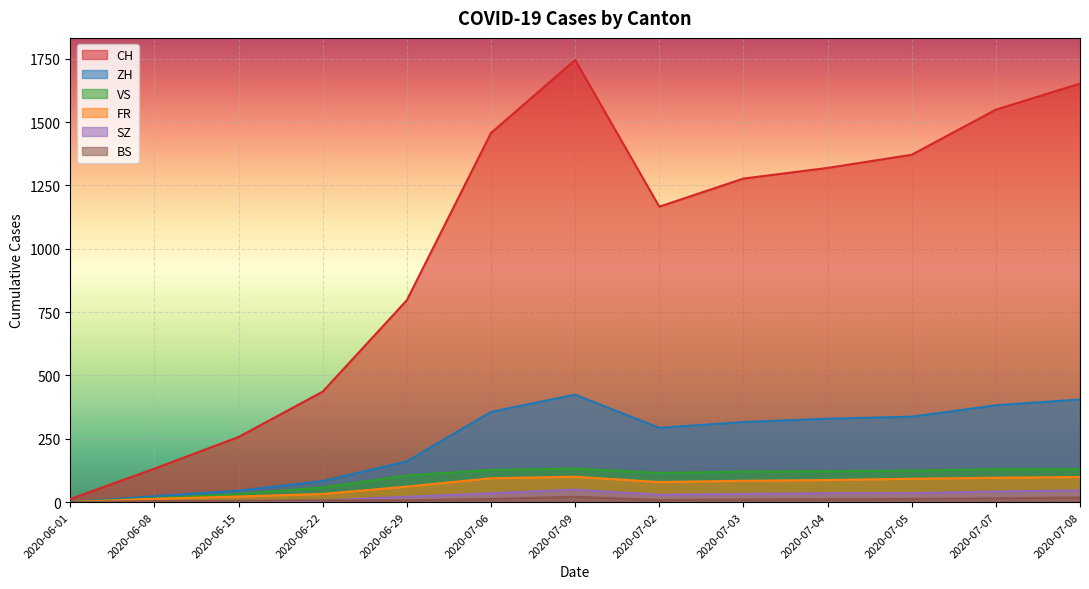

Does the chart display data point markers on the line(s)?

No